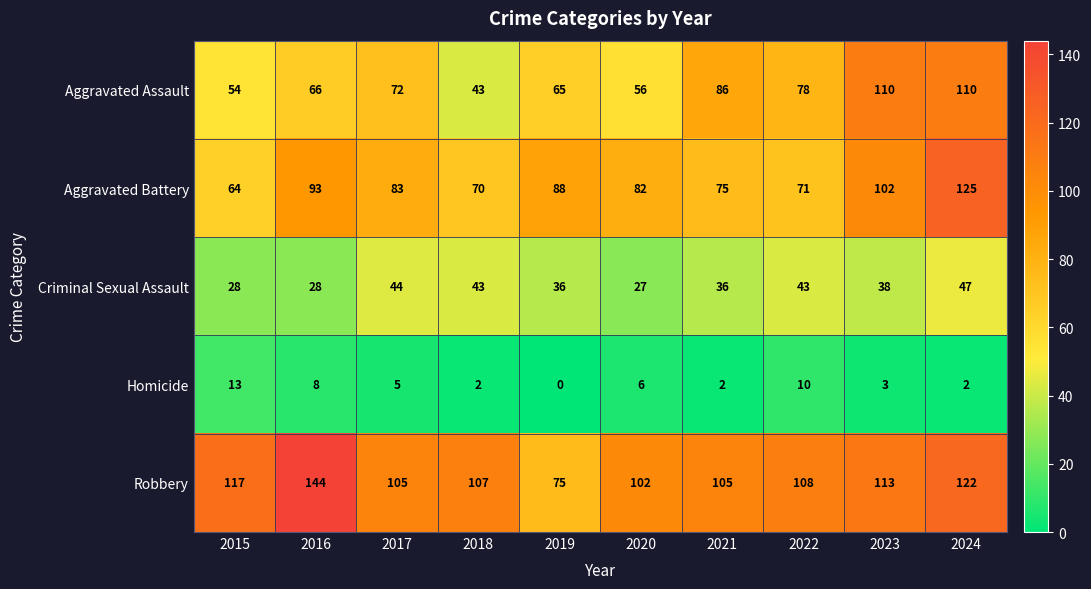

Which category has the highest value across all series?

2016